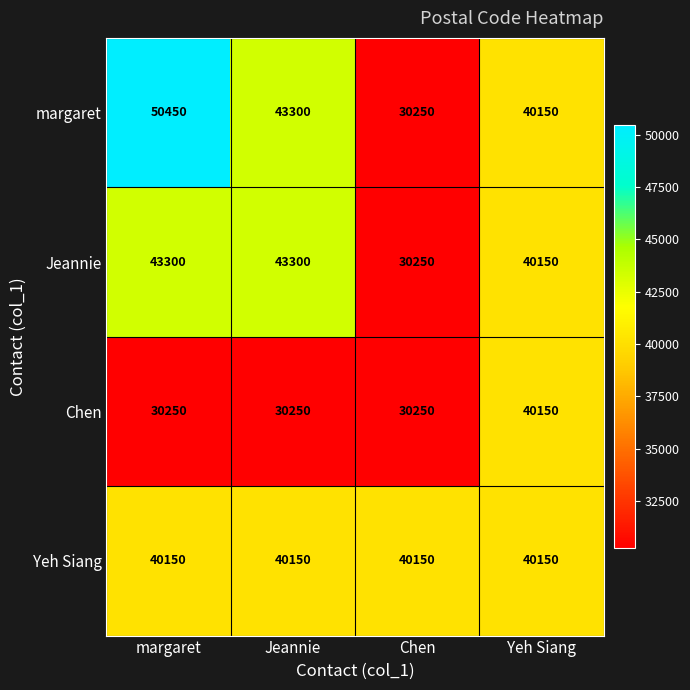

Where does the margaret series first go above 43300?

margaret